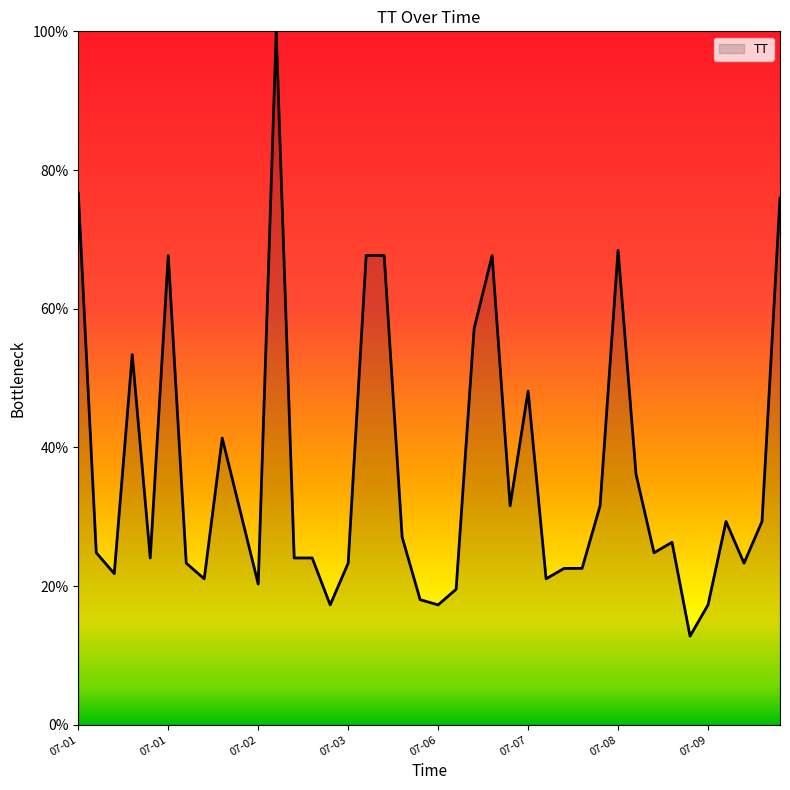

What is the smallest value displayed?

12.8